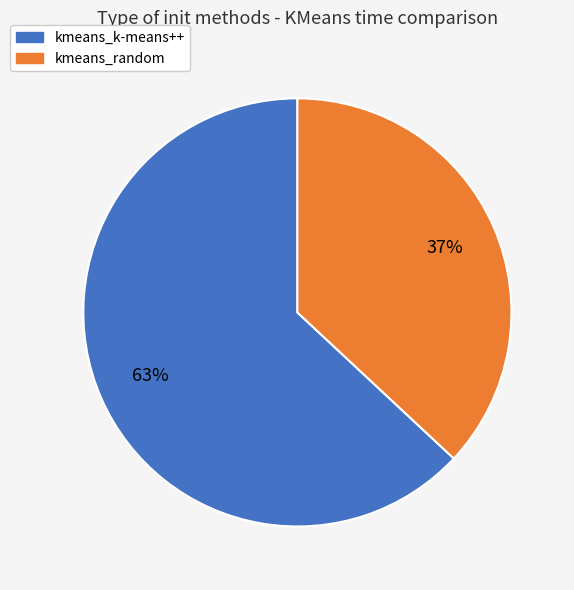

Is there a majority slice in this chart?

Yes